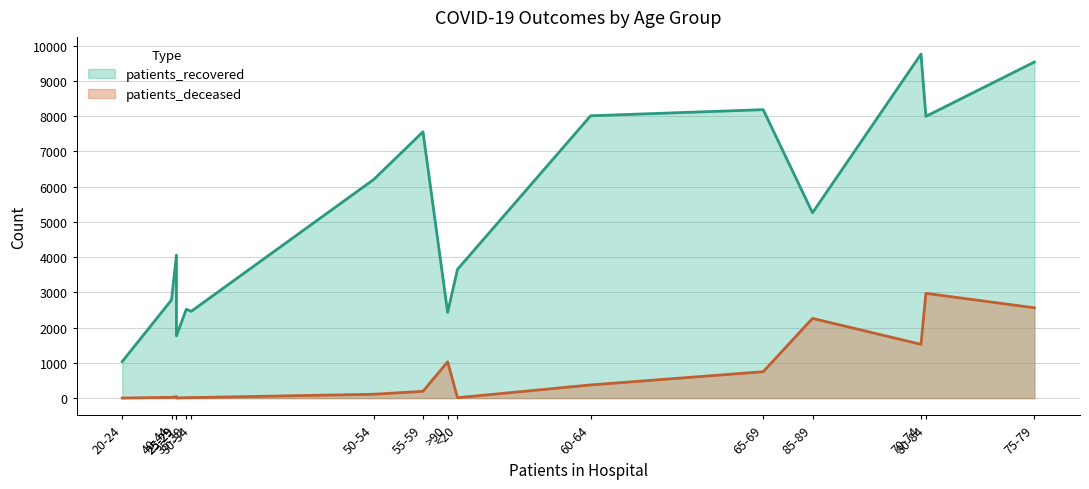

Reading left to right, extract all data points from this chart.

patients_recovered: <20=3652	20-24=1037	25-29=1768	30-34=2462	35-39=2522	40-44=2785	45-49=4057	50-54=6200	55-59=7554	60-64=8008	65-69=8182	70-74=9758	75-79=9533	80-84=7992	85-89=5257	>90=2431
patients_deceased: <20=12	20-24=3	25-29=3	30-34=15	35-39=14	40-44=22	45-49=41	50-54=110	55-59=193	60-64=374	65-69=749	70-74=1526	75-79=2562	80-84=2972	85-89=2261	>90=1030